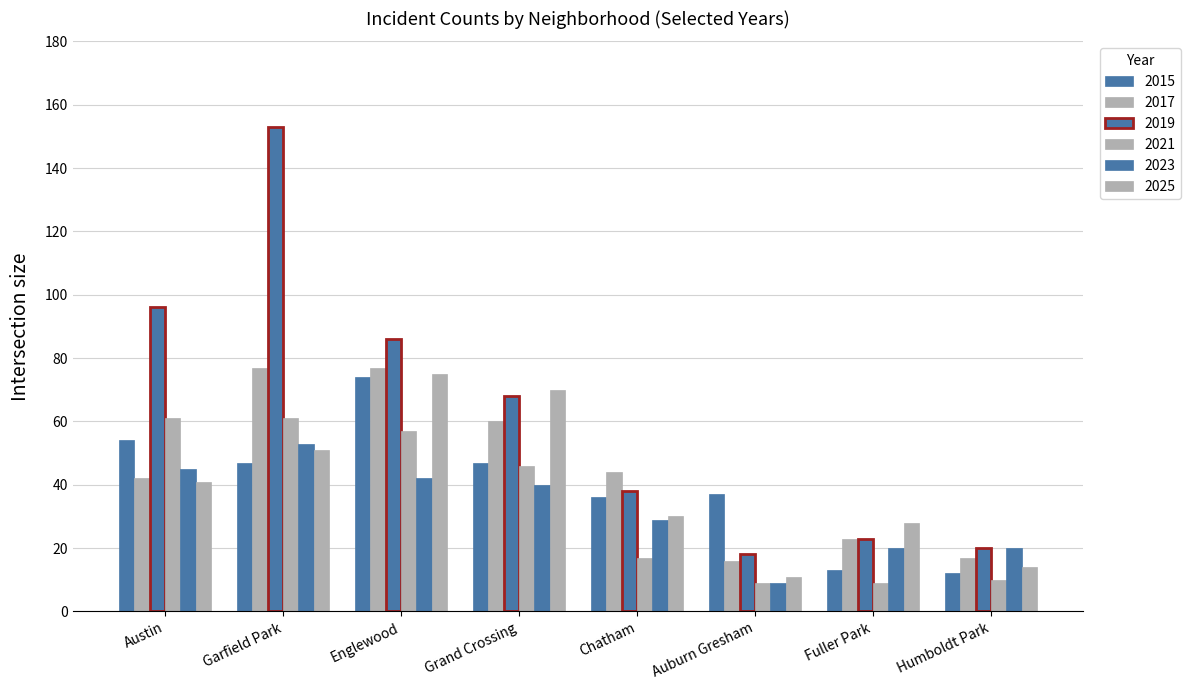

How many data points in 2017 are less than 44?

4